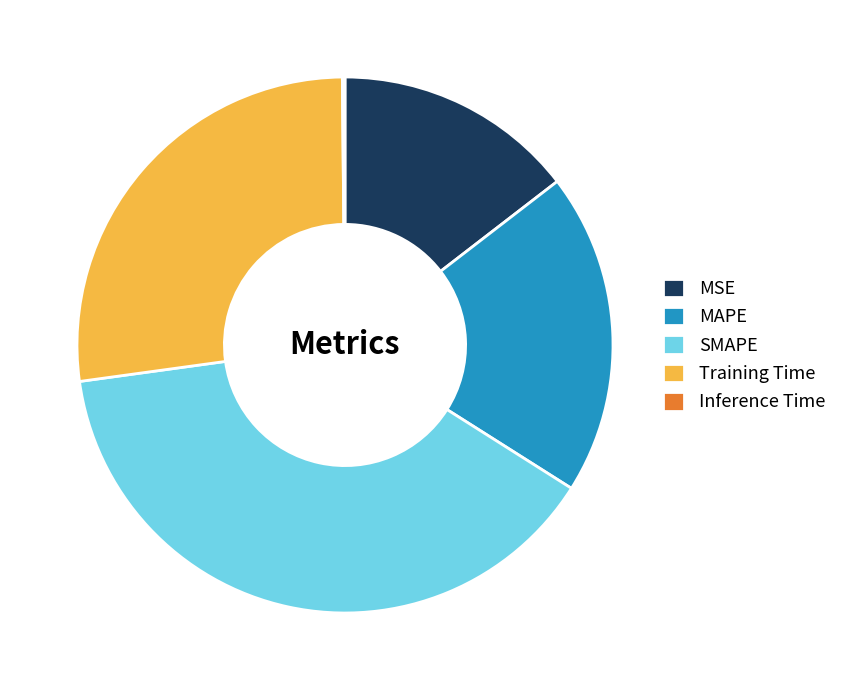

Combined, do MSE and MAPE account for over 50%?

No